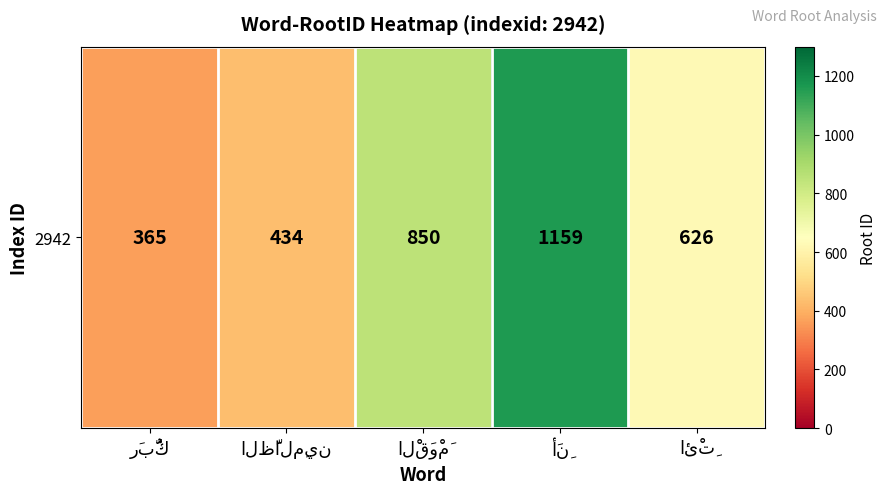

What is the minimum value shown in the chart?

365